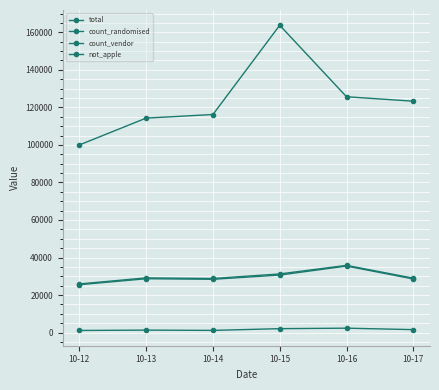

What is the difference between the highest and lowest values at 10-15?

161627